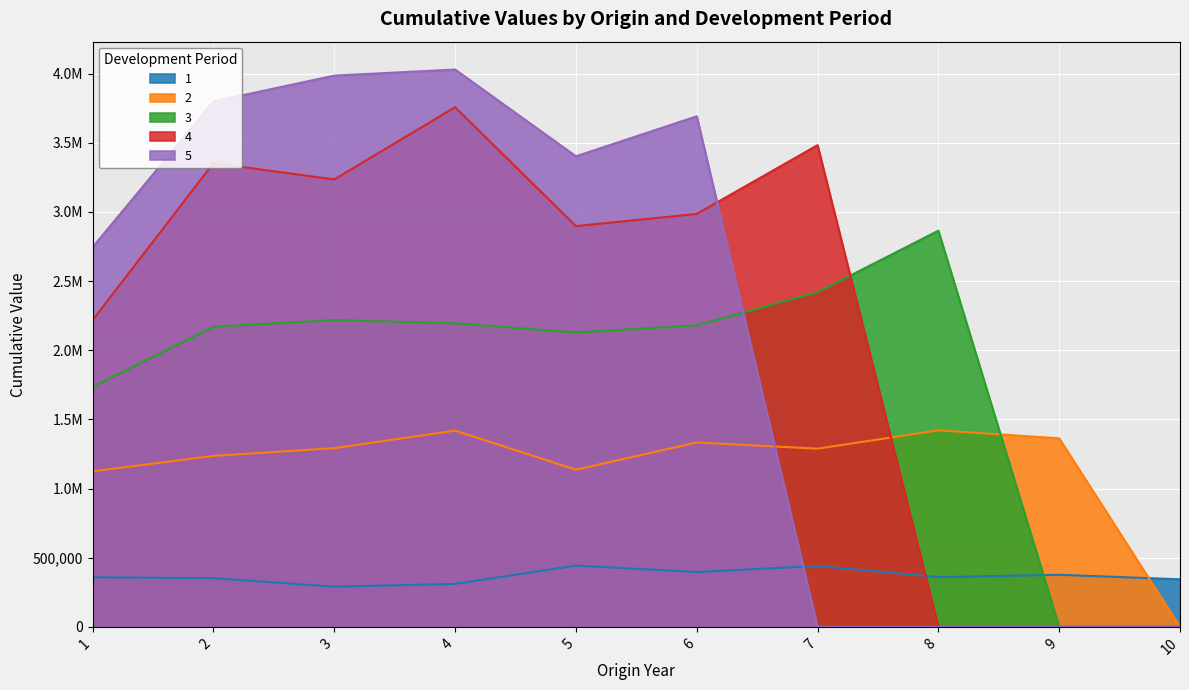

True or false: 2 and 4 intersect in this chart.

True